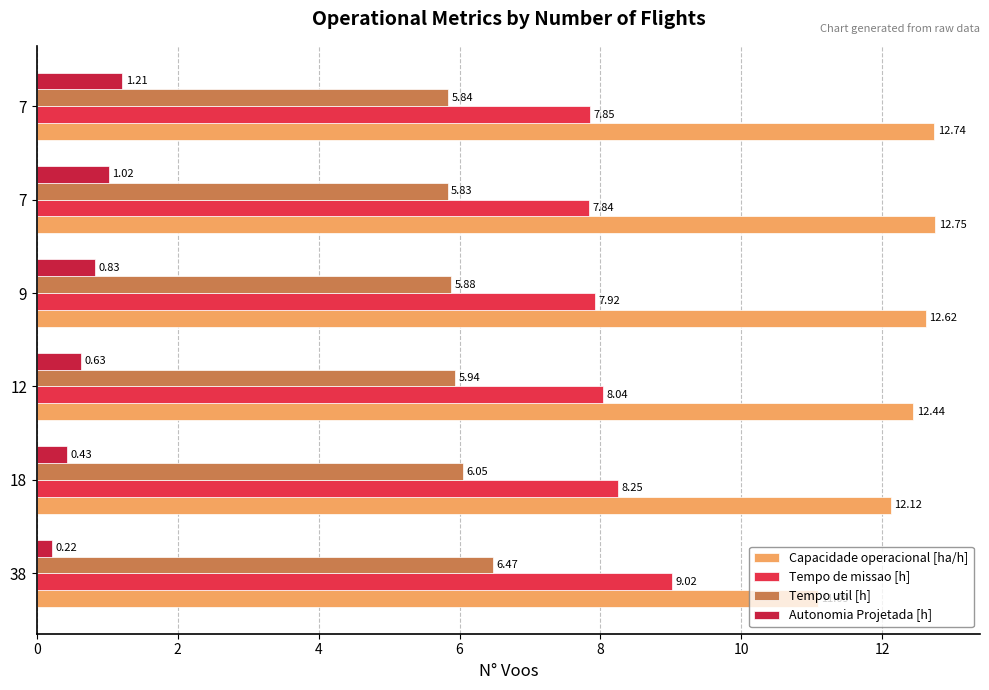

Count the number of data series in this chart.

4